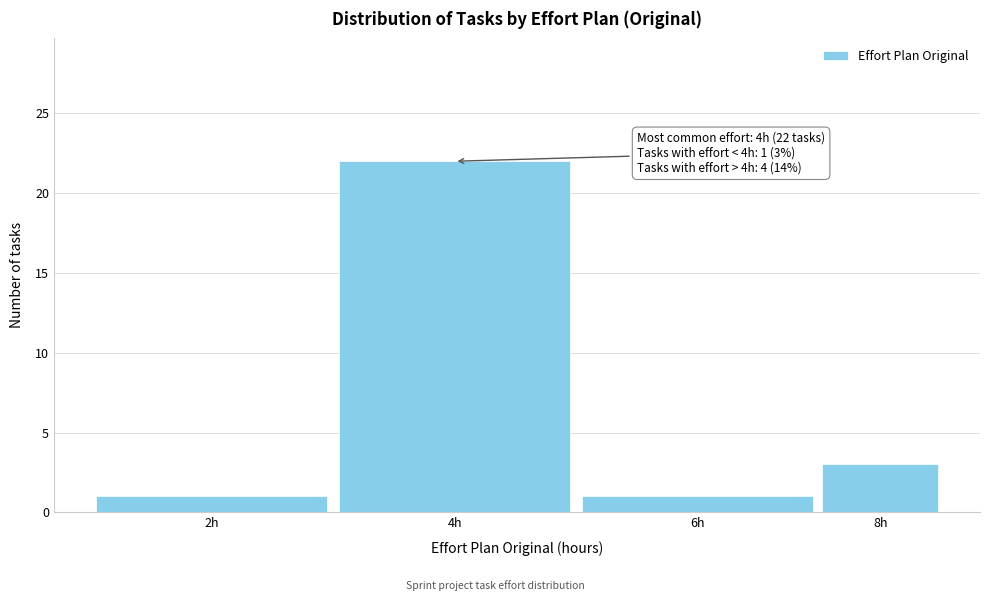

Reading left to right, transcribe all the data shown in this chart.

2h=1	4h=22	6h=1	8h=3